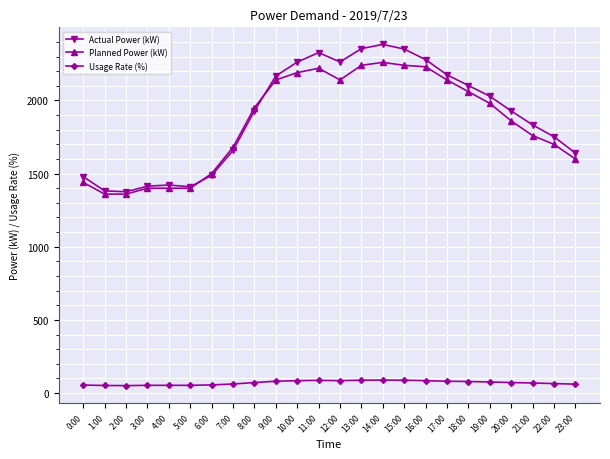

What is the average value of the Usage Rate (%) series?

71